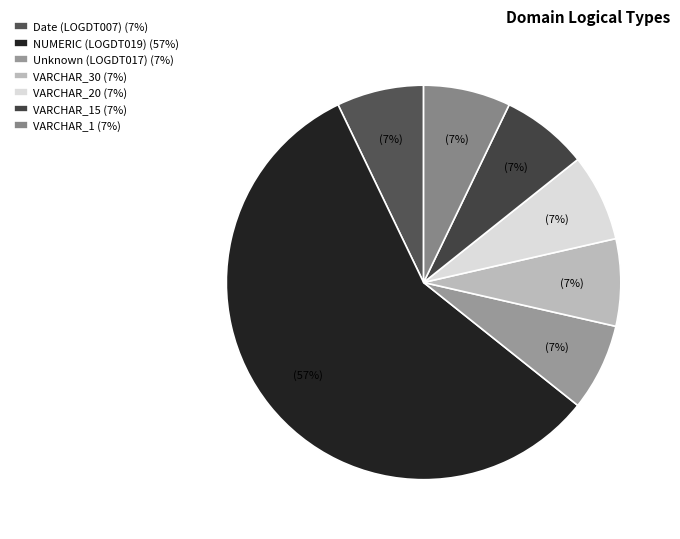

Count the number of slices in the pie.

7